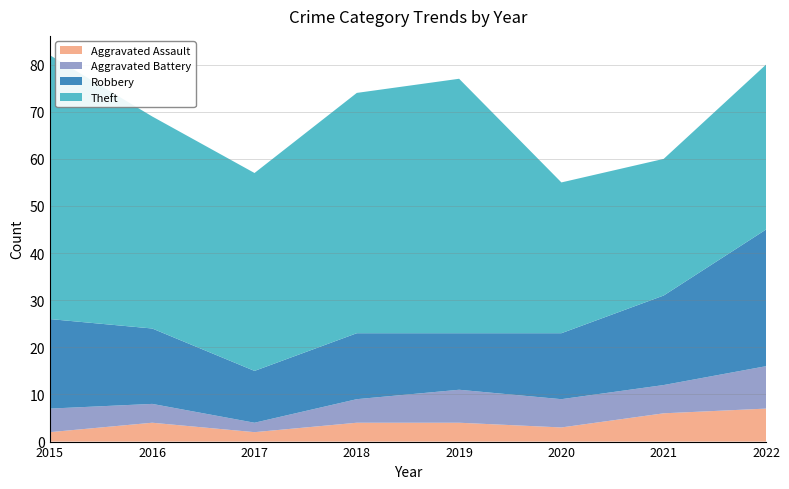

Reading left to right, list all the values displayed in this chart.

Aggravated Assault: 2	4	2	4	4	3	6	7
Aggravated Battery: 5	4	2	5	7	6	6	9
Robbery: 19	16	11	14	12	14	19	29
Theft: 56	45	42	51	54	32	29	35